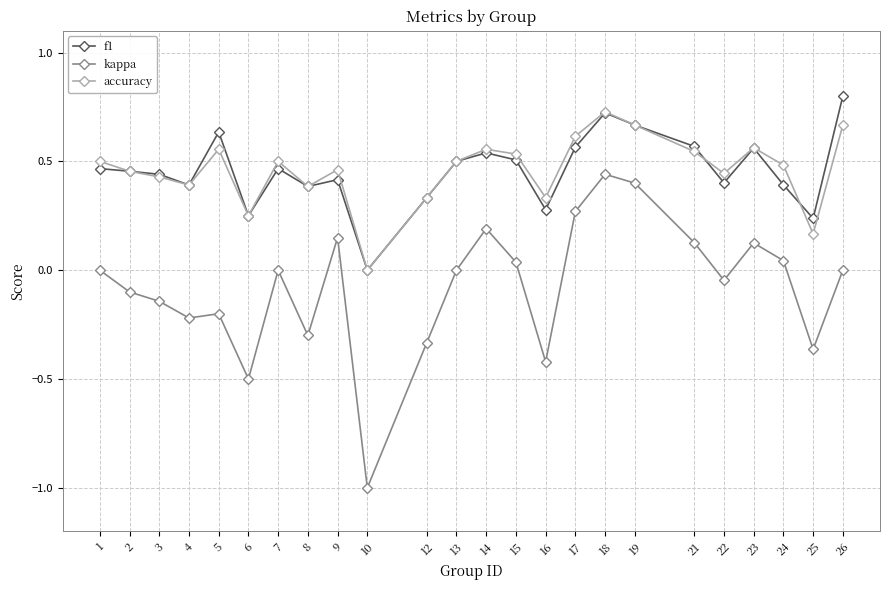

True or false: accuracy and kappa intersect in this chart.

False